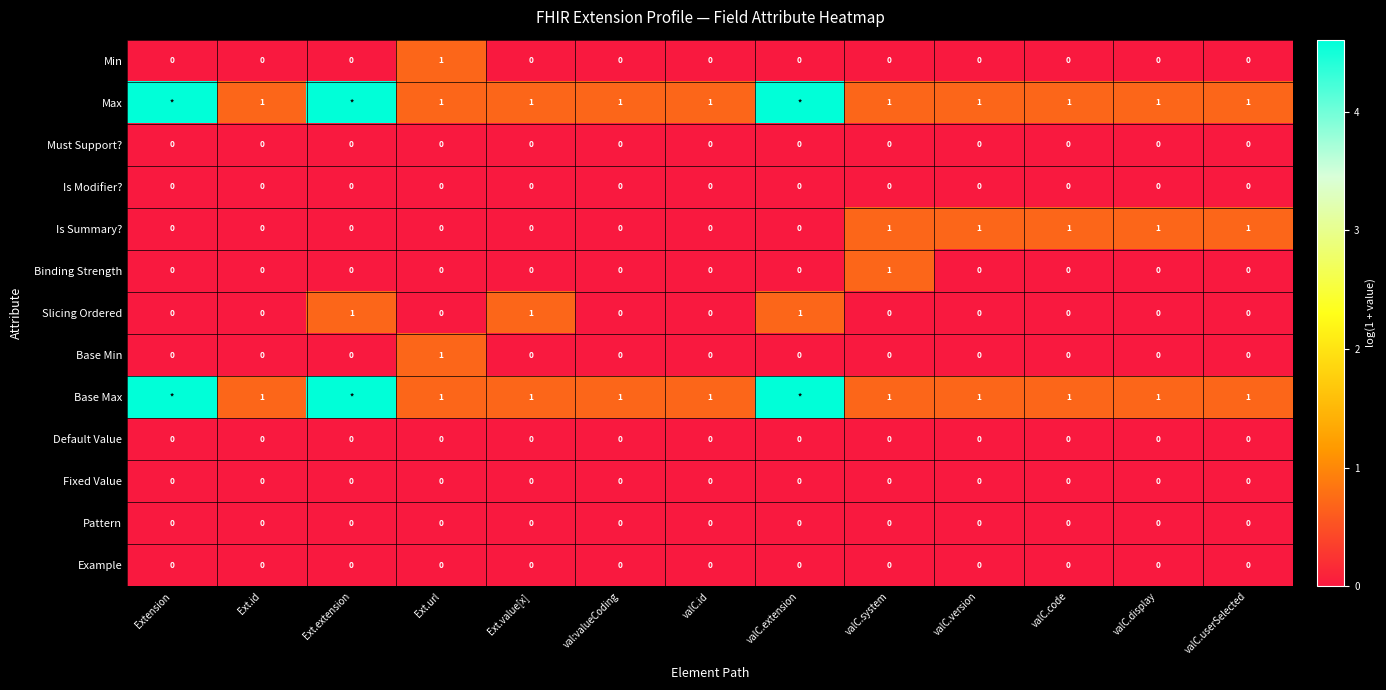

Count the Base Min values in the range 0 to 1.

13